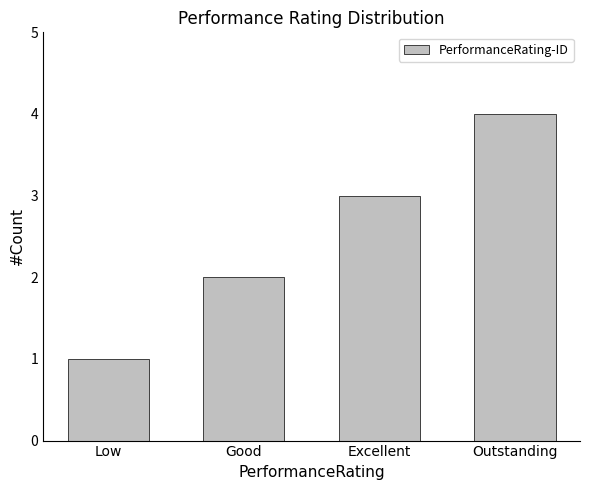

Are the bars grouped side by side (vs. stacked)?

No